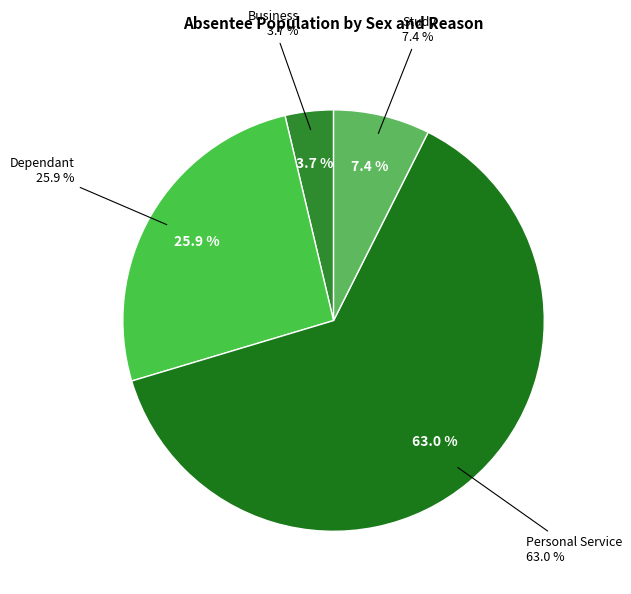

To the nearest percent, what percentage of the pie is Business?

4%